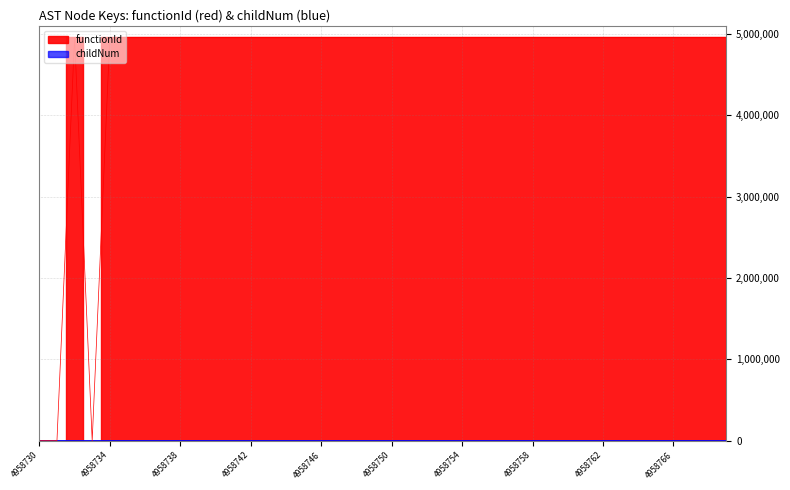

At which category does functionId reach its first local valley?

4958733